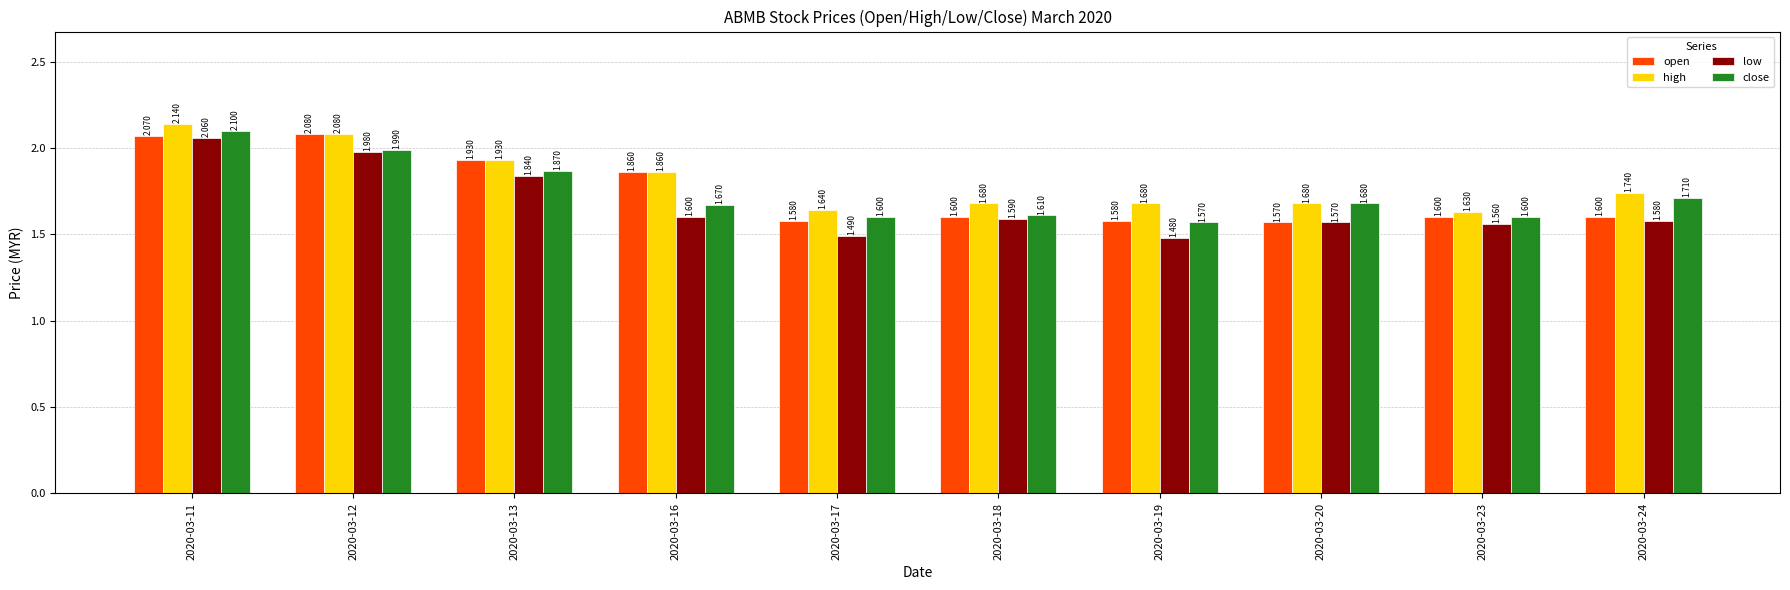

Where is low nearest to the value 1?

2020-03-19